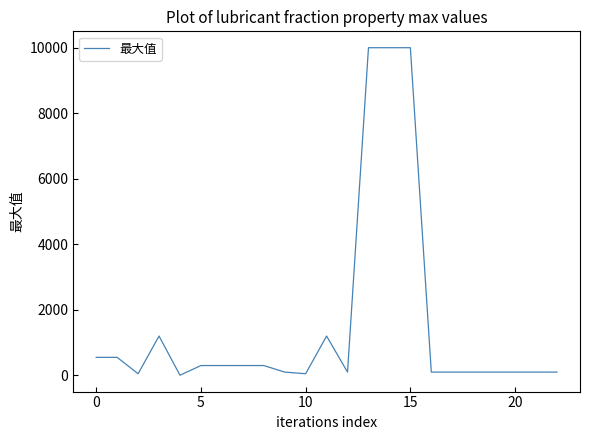

What is the greatest value displayed?

10000